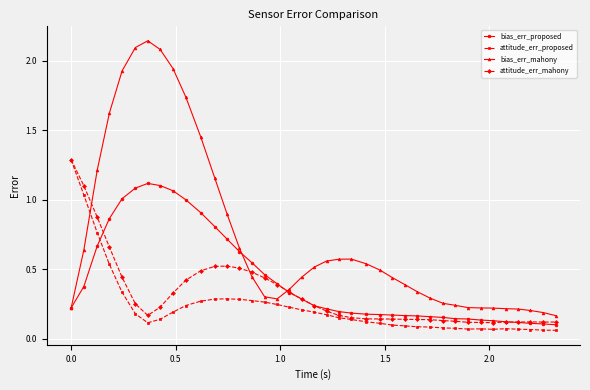

Which series has the largest total across all categories?

bias_err_mahony